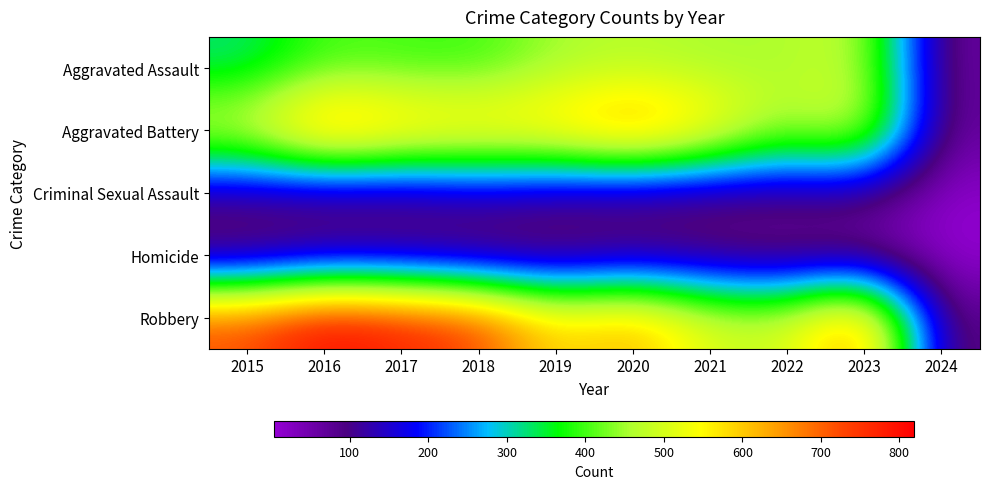

Which series has the widest spread of values?

Robbery